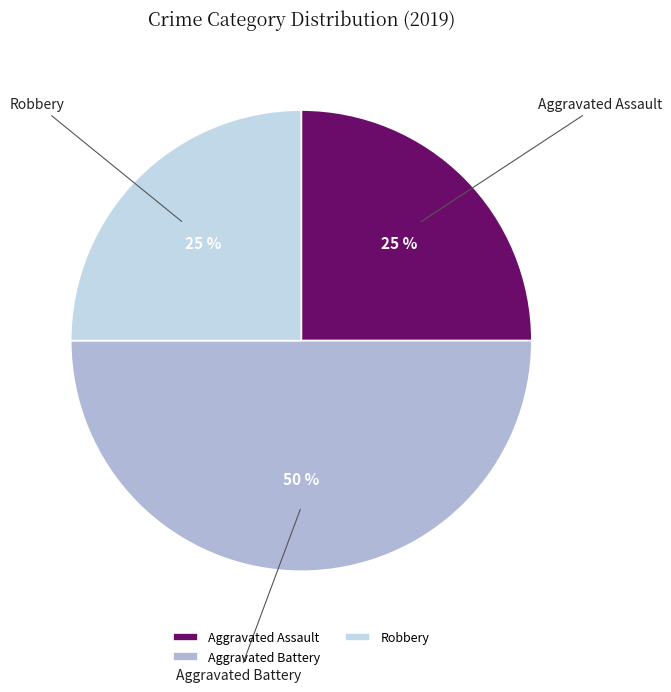

To the nearest percent, what percentage of the pie is Robbery?

25%